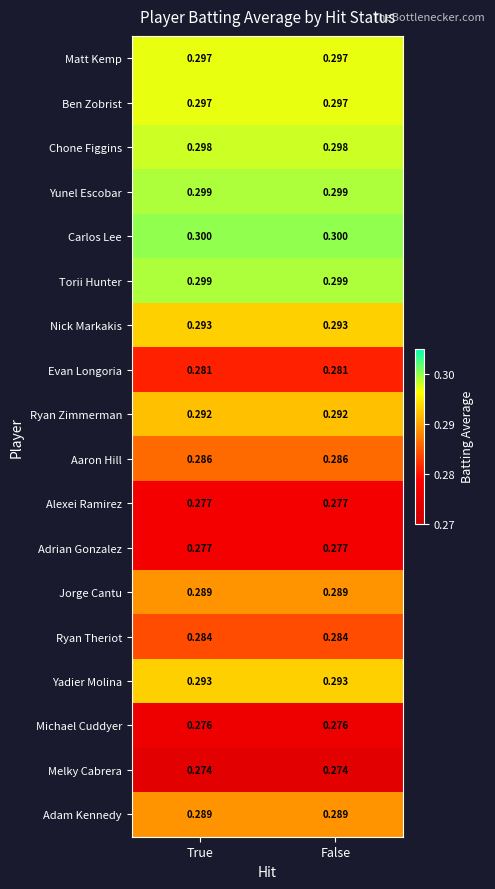

Is the value of Aaron Hill at True greater than the value of Ryan Zimmerman at False?

No